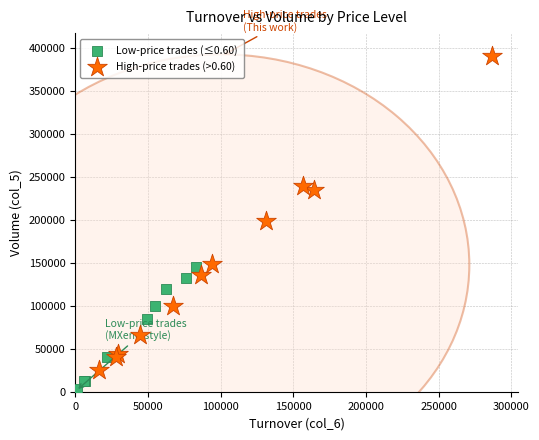

Which series has the largest Y range (max minus min)?

High-price trades (>0.60)